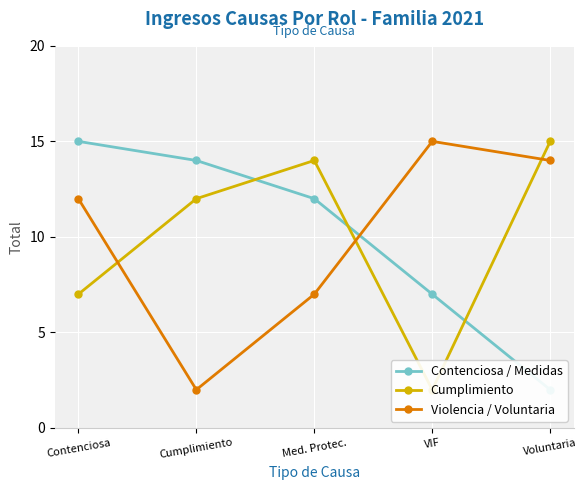

At which label does Contenciosa / Medidas first exceed 12?

Contenciosa